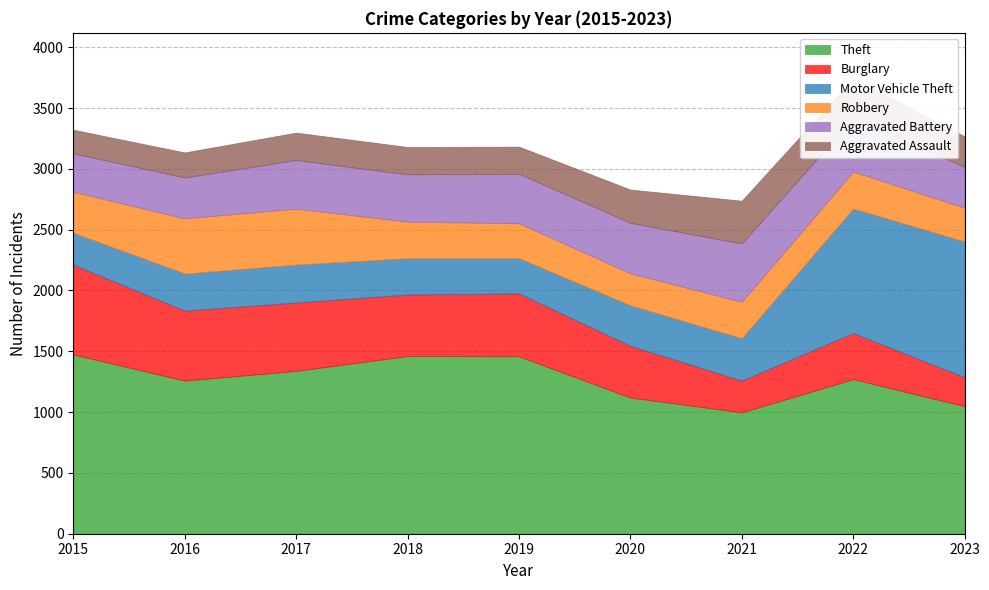

How many lines are shown in the chart?

6